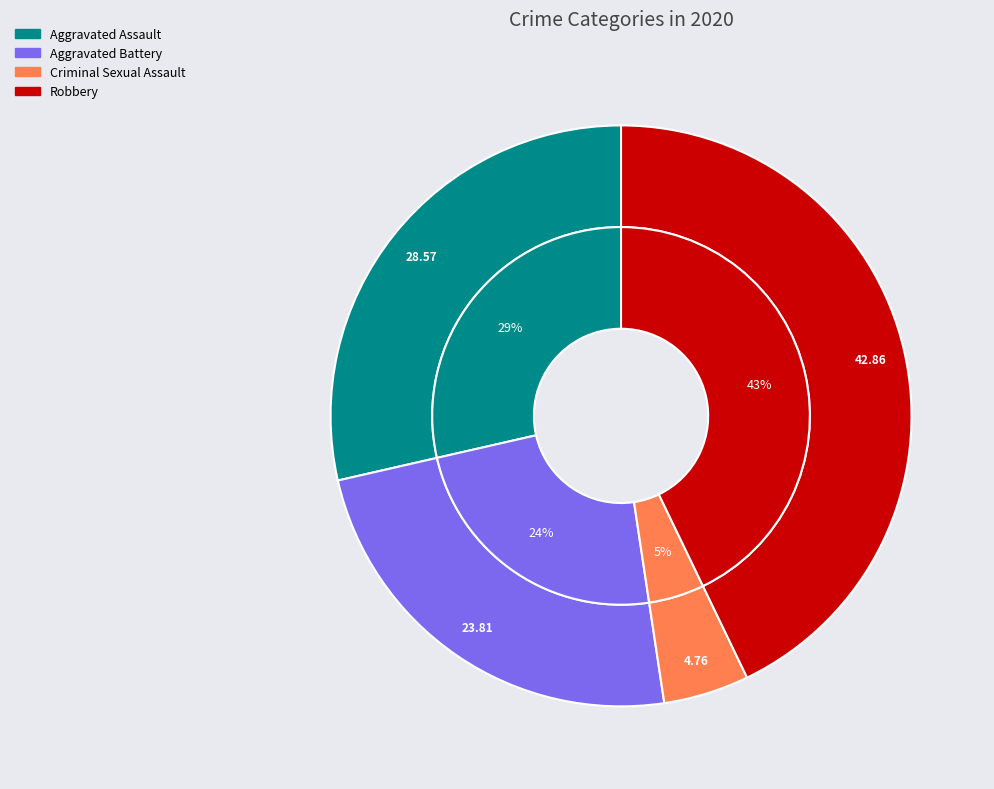

What is the change in value from Aggravated Battery to Criminal Sexual Assault?

-4